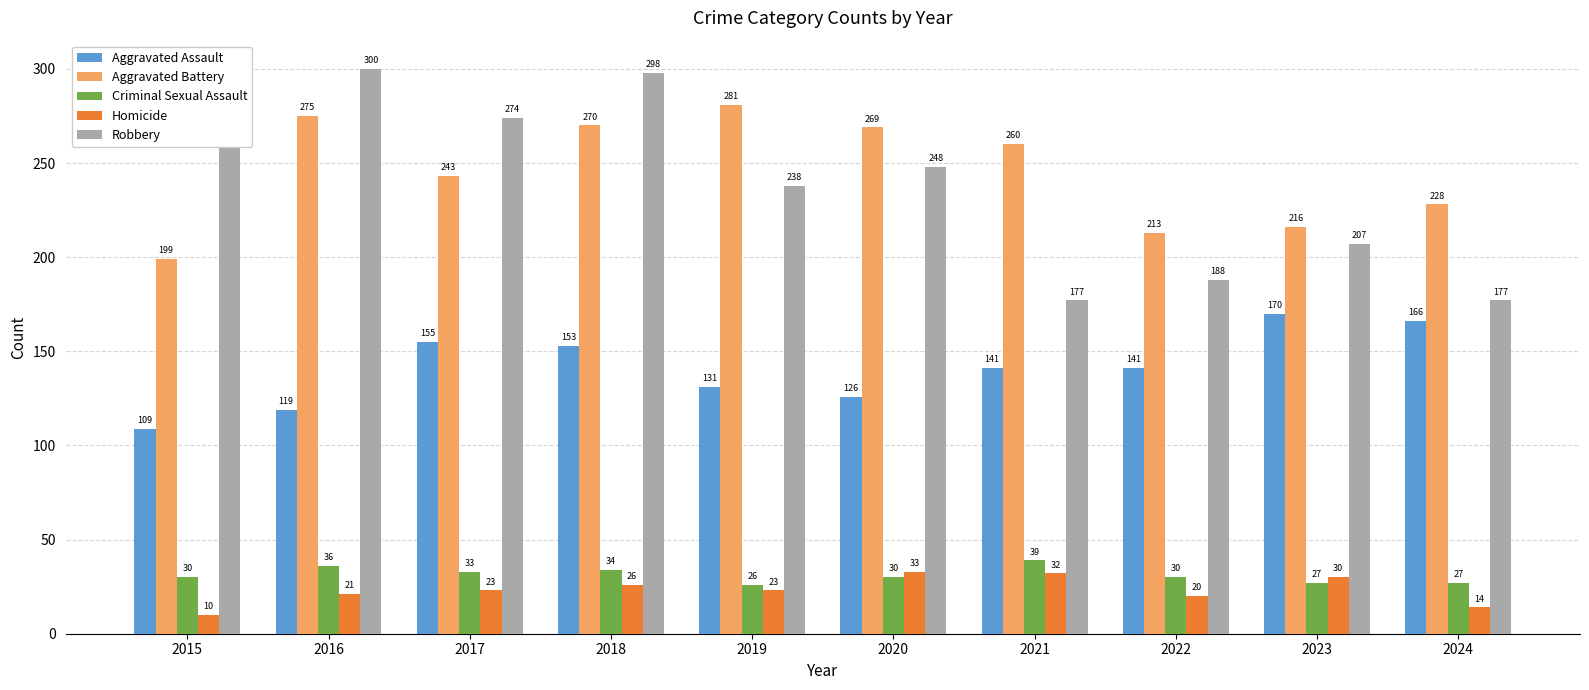

Where does the Aggravated Battery series first go above 260?

2016